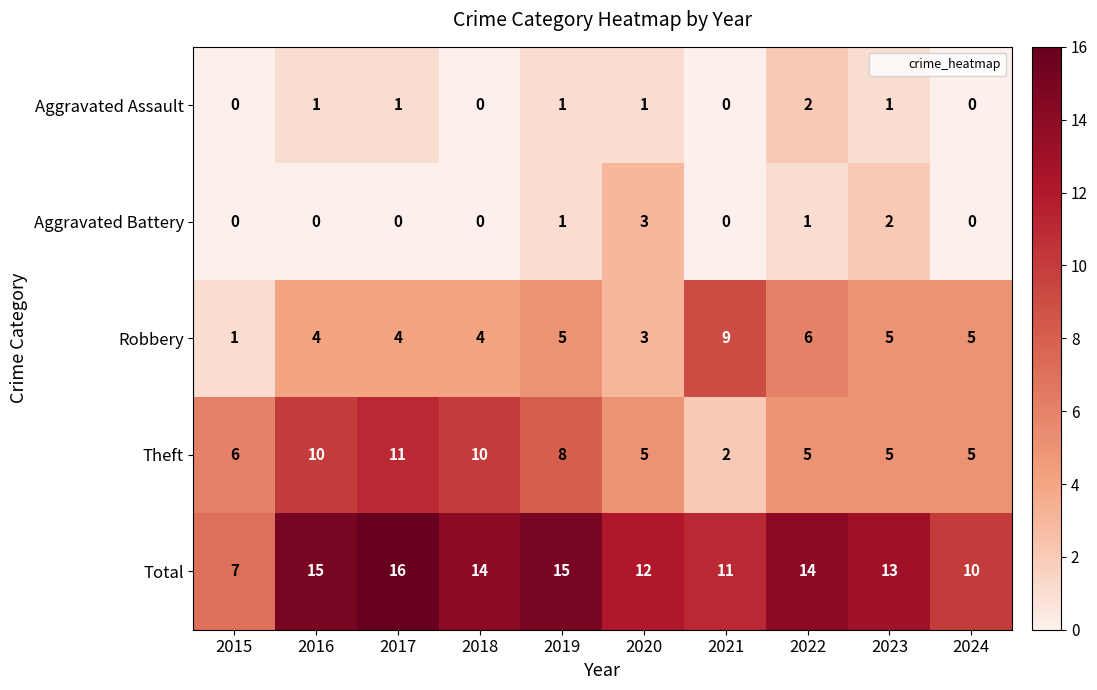

What is the greatest value displayed?

16